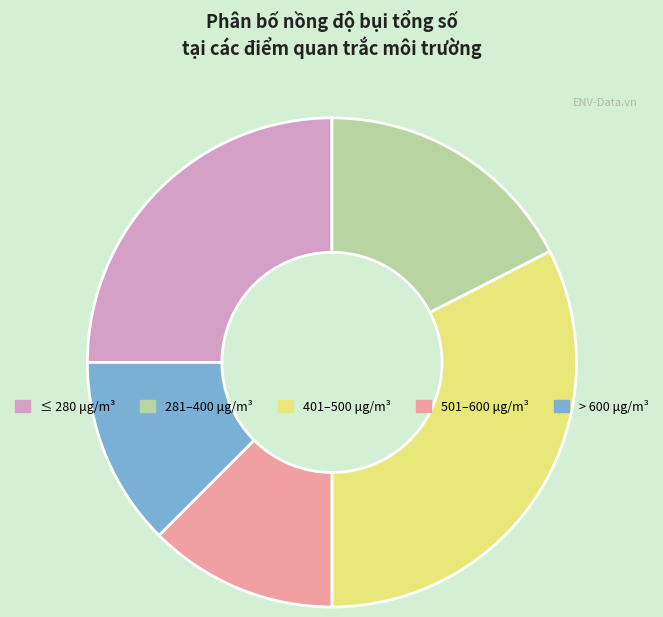

Is there a majority slice in this chart?

No